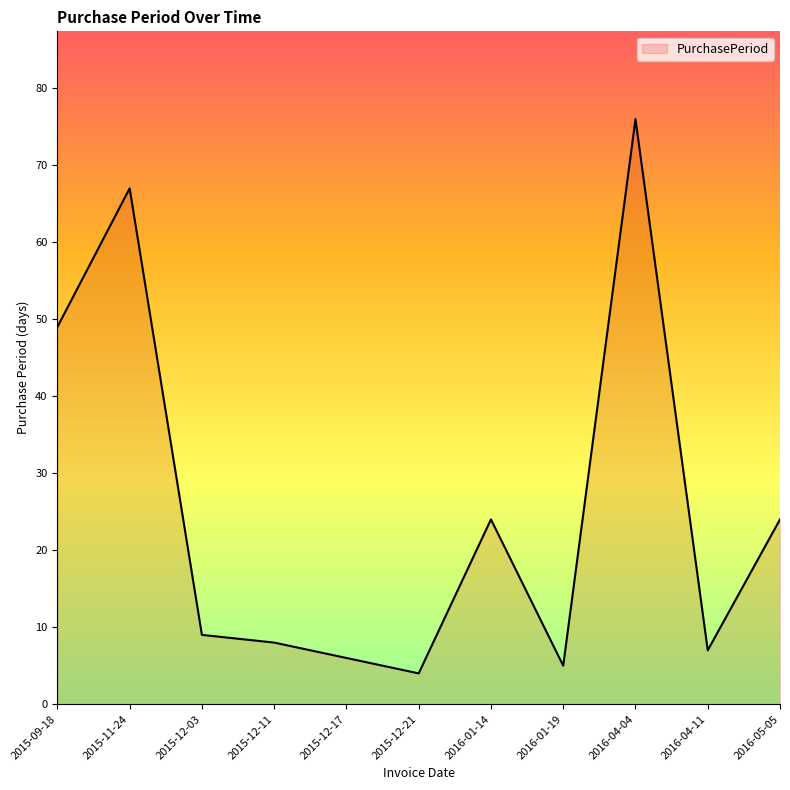

Is it true that the value at 2016-04-11 is 7?

True